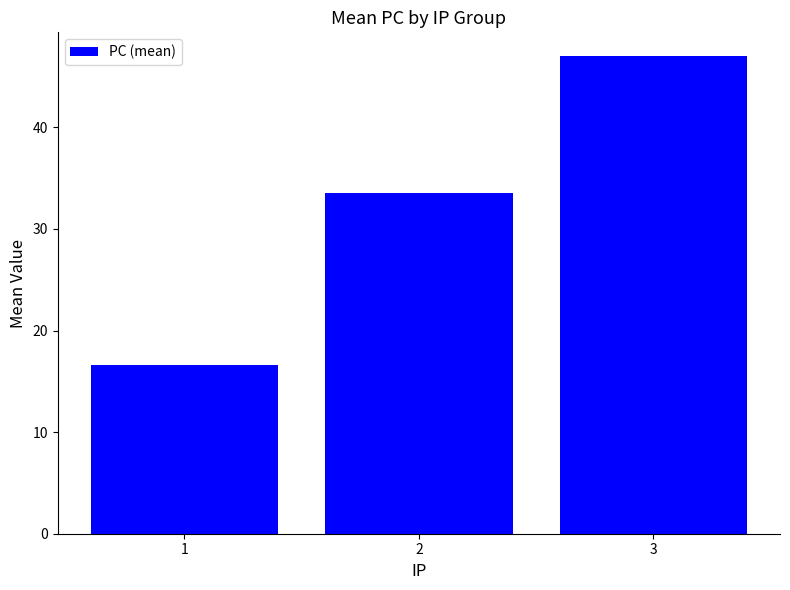

What is the greatest value displayed?

47.0